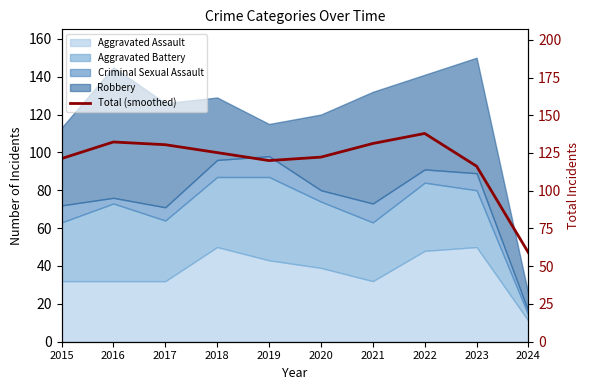

How many values exceed 125?

5